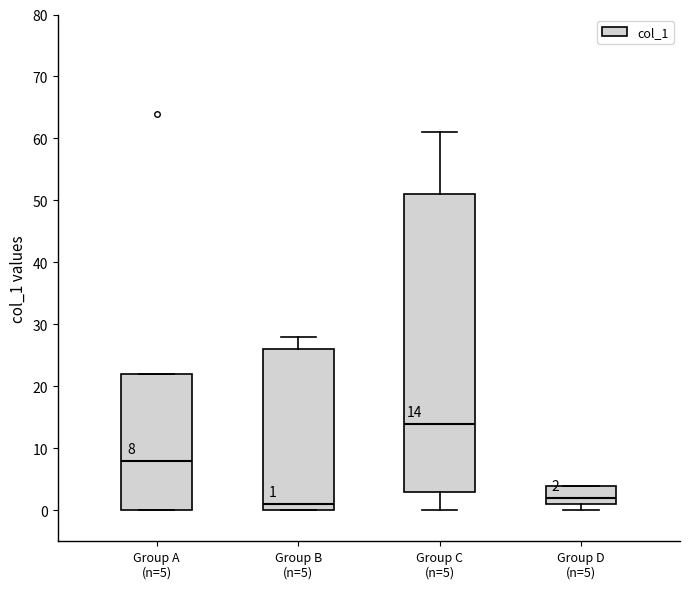

Which box's median line is the lowest?

Group B (n=5)